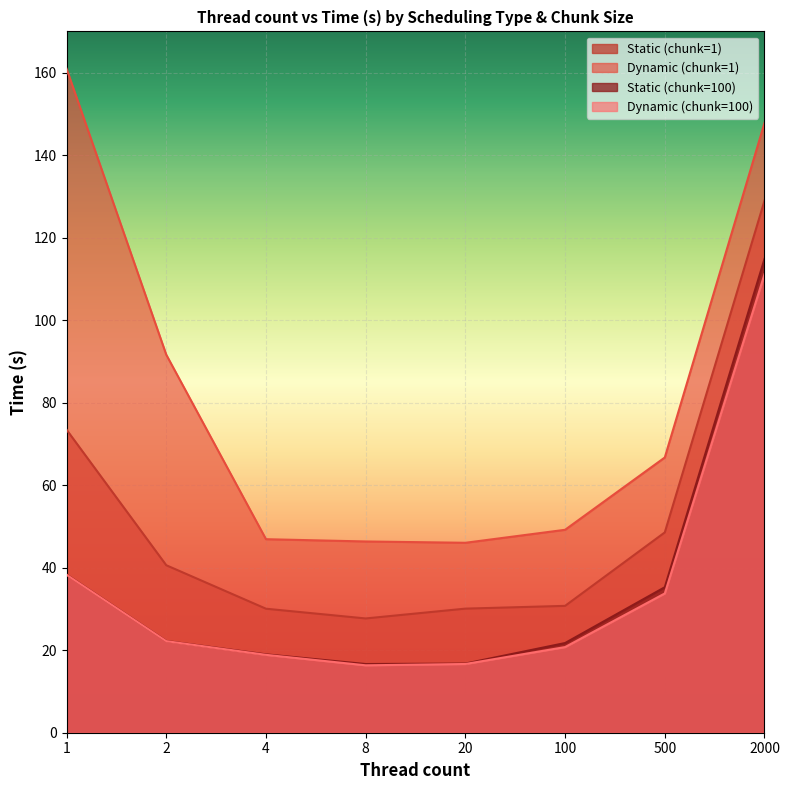

What is the average value of the Dynamic (chunk=1) series?

82.0